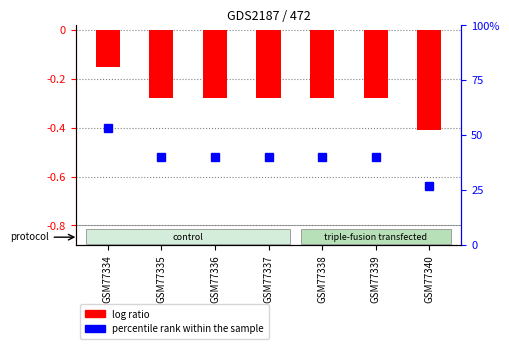

List the labels in order of value, smallest first.

GSM77340, GSM77335, GSM77336, GSM77337, GSM77338, GSM77339, GSM77334